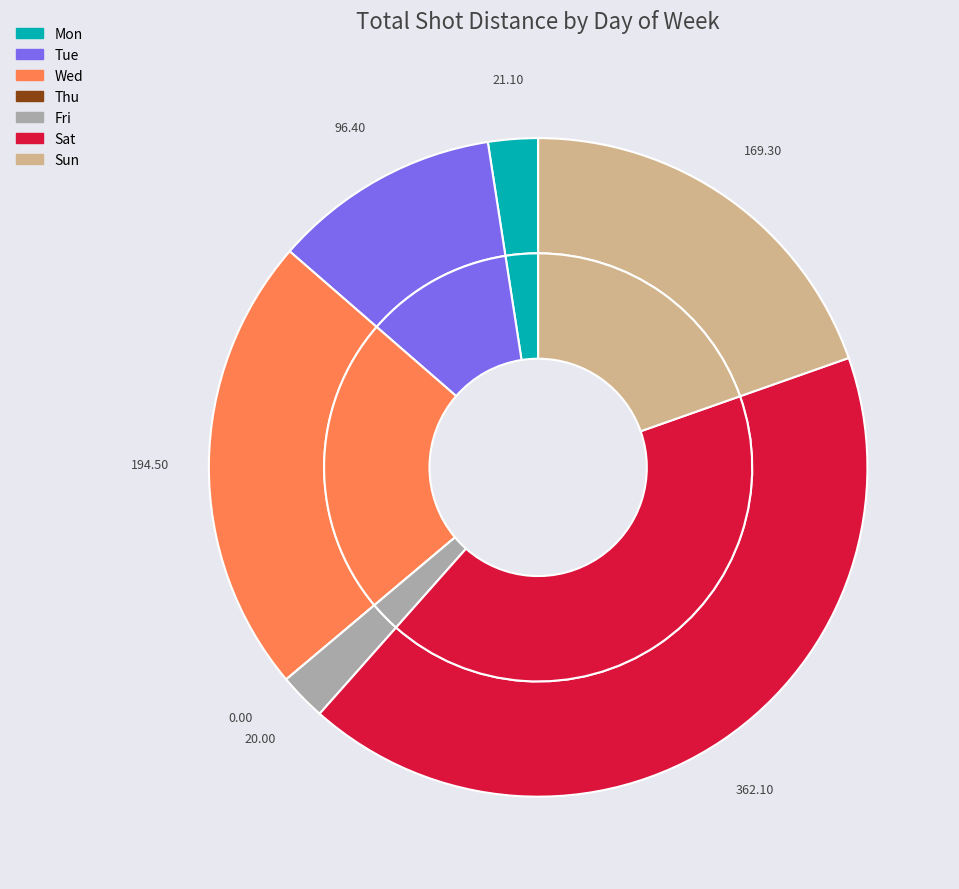

Does Tue represent more than half of the total?

No